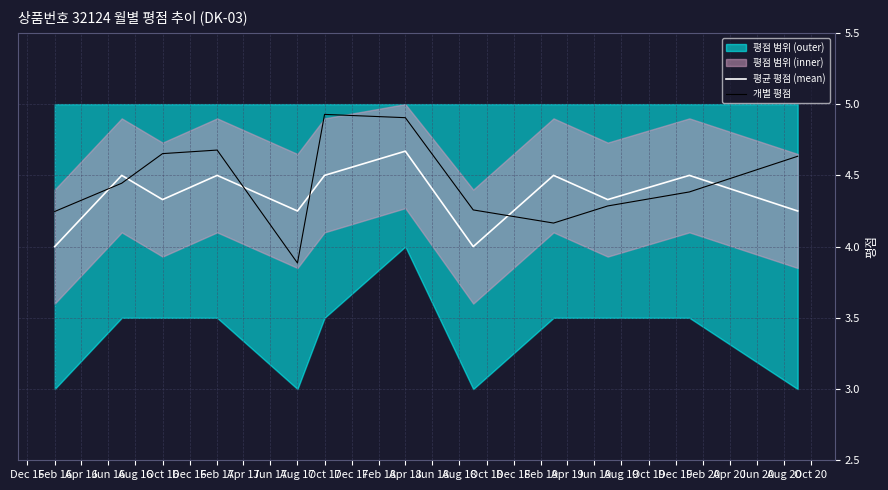

How many intersections are there between 평균 평점 (mean) and 개별 평점?

6